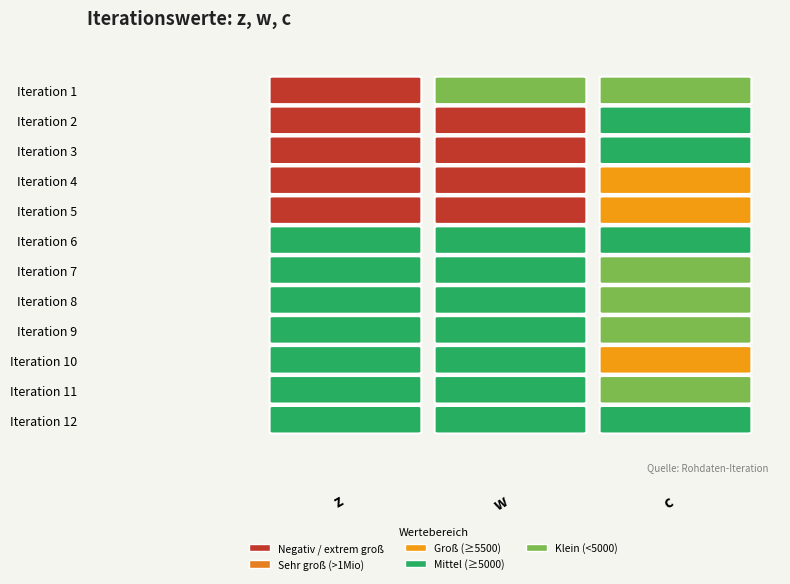

Reading left to right, extract all data points from this chart.

1: 0=1000000000000.0	1=4785.0	2=4785.0
2: 0=571428573479.3	1=-428571421497.8	2=5022.9
3: 0=571428573479.3	1=-428571421392.7	2=5060.1
4: 0=444444447146.3	1=-555555547083.5	2=5665.0
5: 0=222222226292.3	1=-777777767762.4	2=5945.3
6: 0=5340.3	1=5173.5	2=5075.2
7: 0=5286.1	1=5151.1	2=4940.2
8: 0=5272.8	1=5182.8	2=4955.3
9: 0=5249.5	1=5170.4	2=4904.9
10: 0=5245.3	1=5220.0	2=5575.0
11: 0=5234.5	1=5230.1	2=4924.9
12: 0=5234.1	1=5234.1	2=5144.9